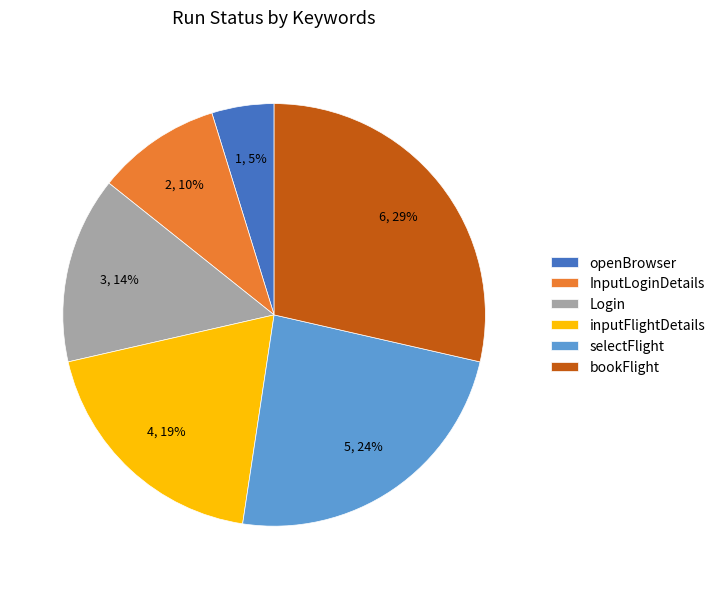

How many segments does this pie chart have?

6